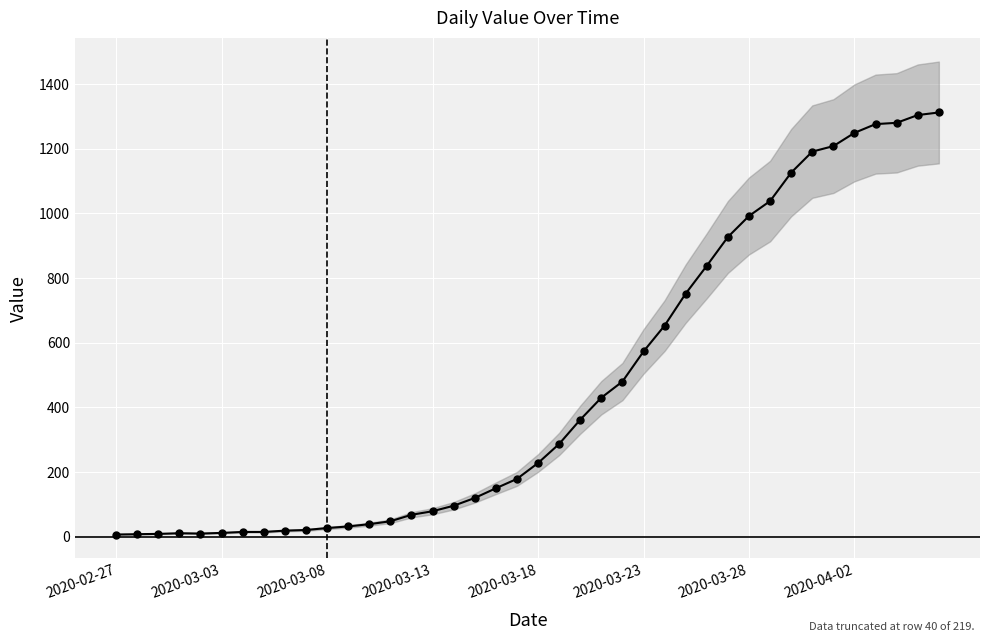

Where does the data first go above 228?

21